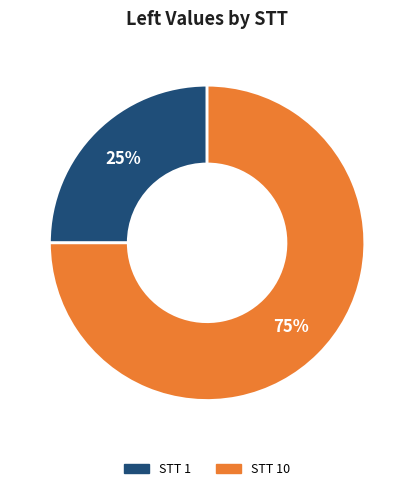

Is there a majority slice in this chart?

Yes